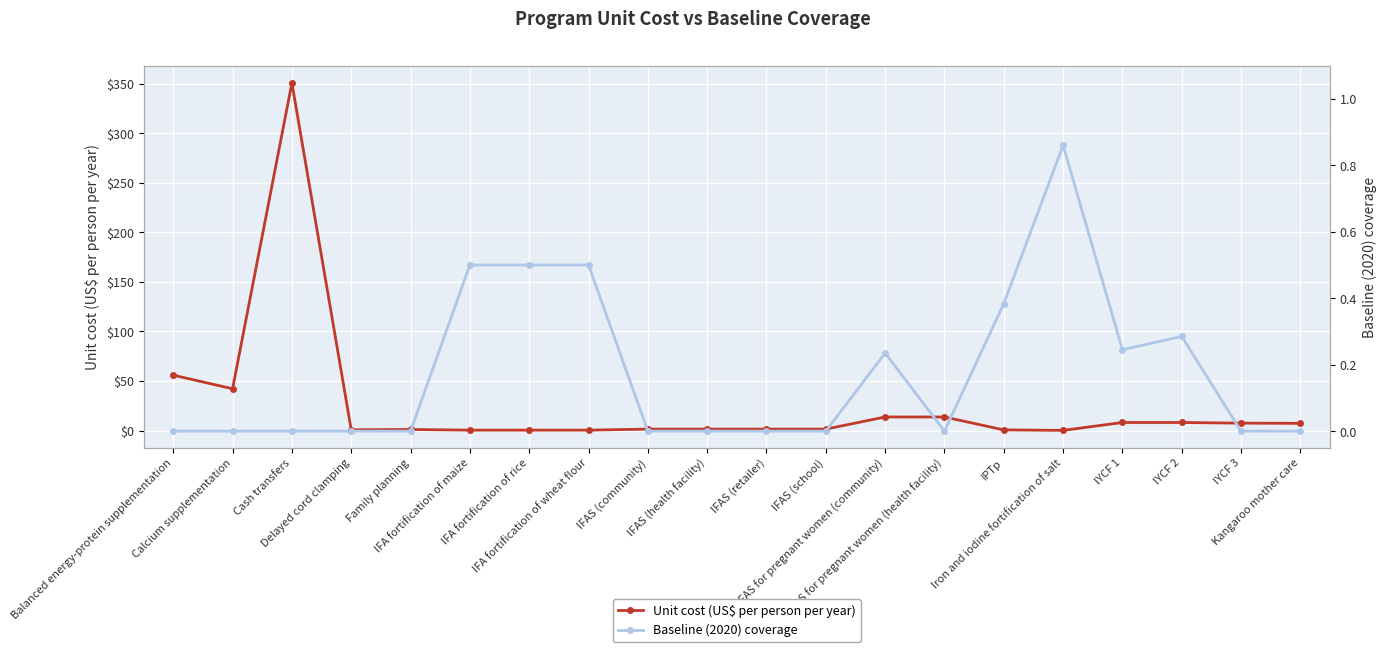

At IFA fortification of rice, list the series in order from largest to smallest.

Baseline (2020) coverage, Unit cost (US$ per person per year)